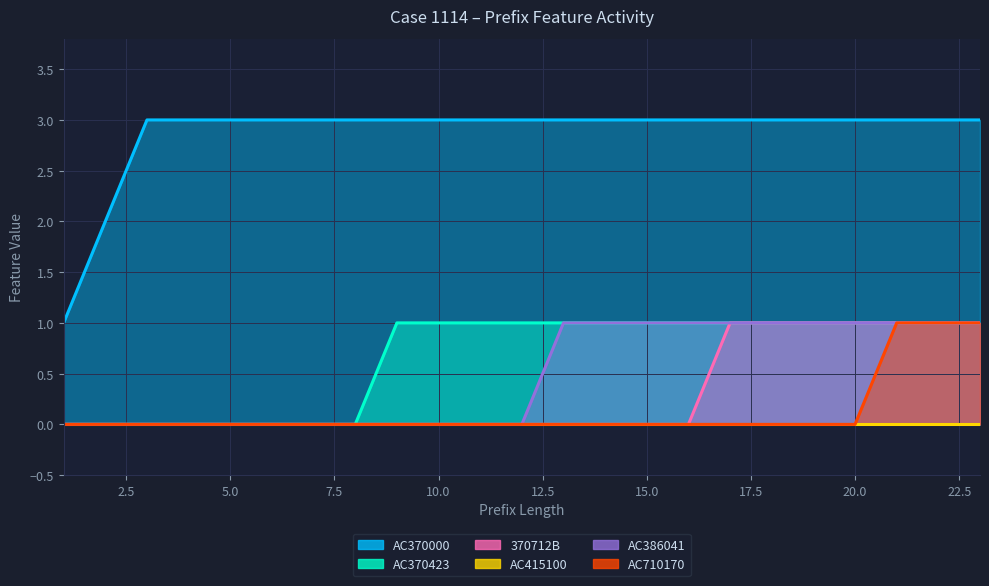

True or false: AC370000 and AC710170 intersect in this chart.

False